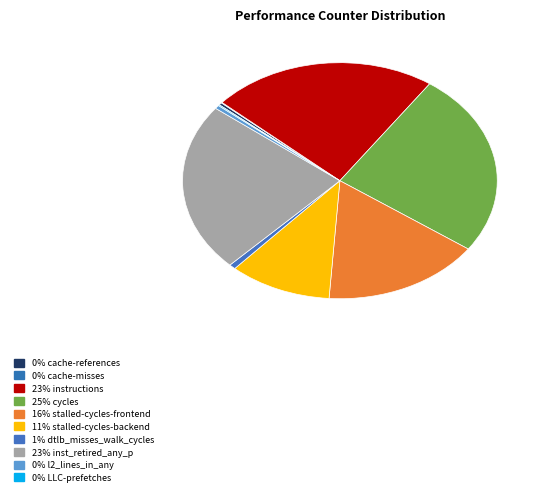

To the nearest percent, what is the difference between the largest and smallest slice percentages?

25%